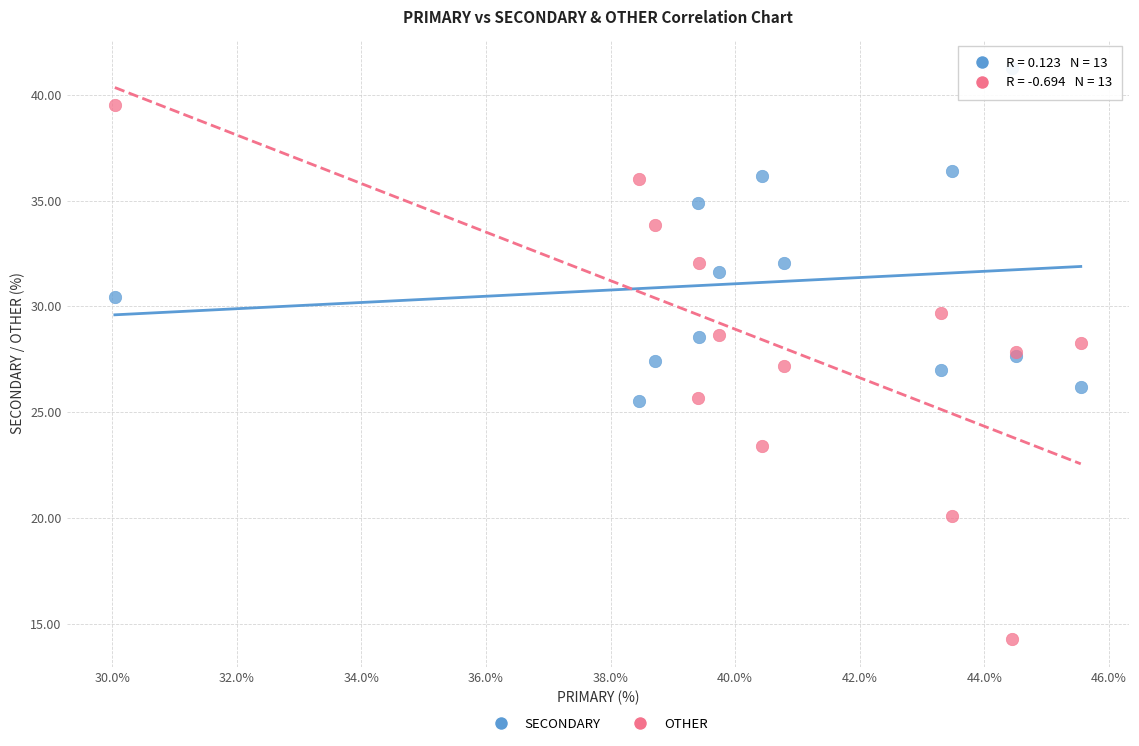

Which series reaches the minimum Y coordinate?

OTHER